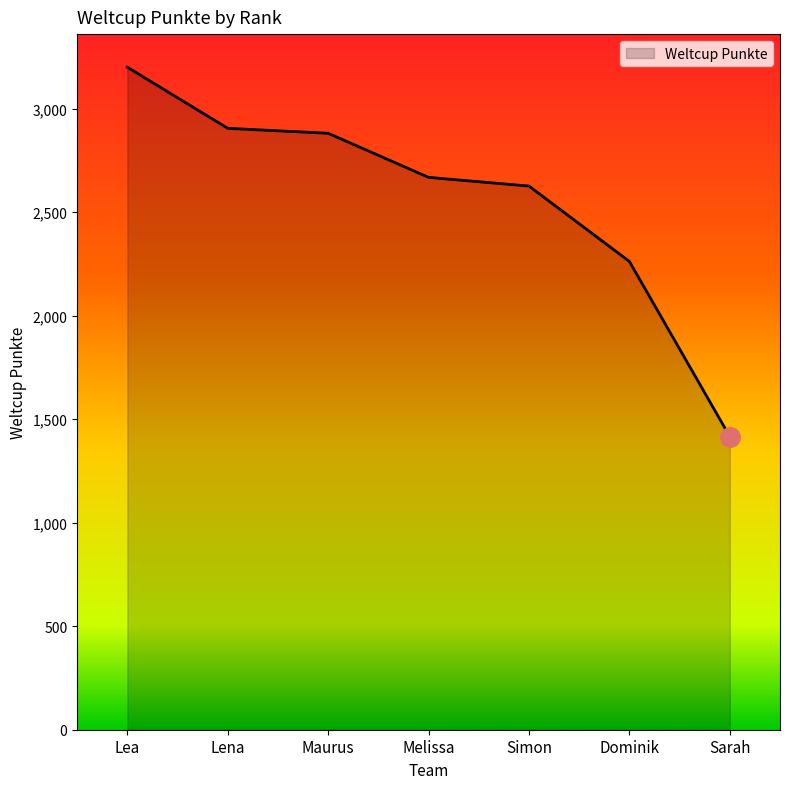

How many distinct data groups are displayed?

1